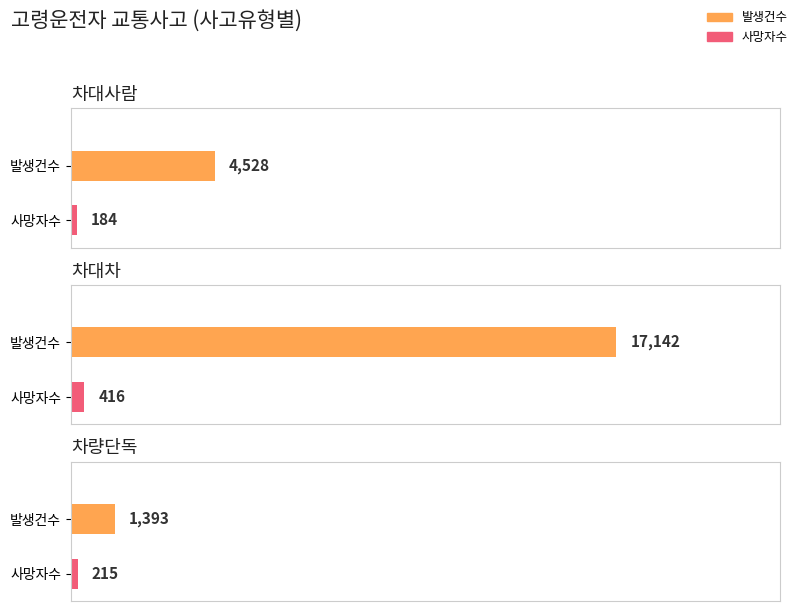

At which label is 발생건수 closest to 9267?

차대사람